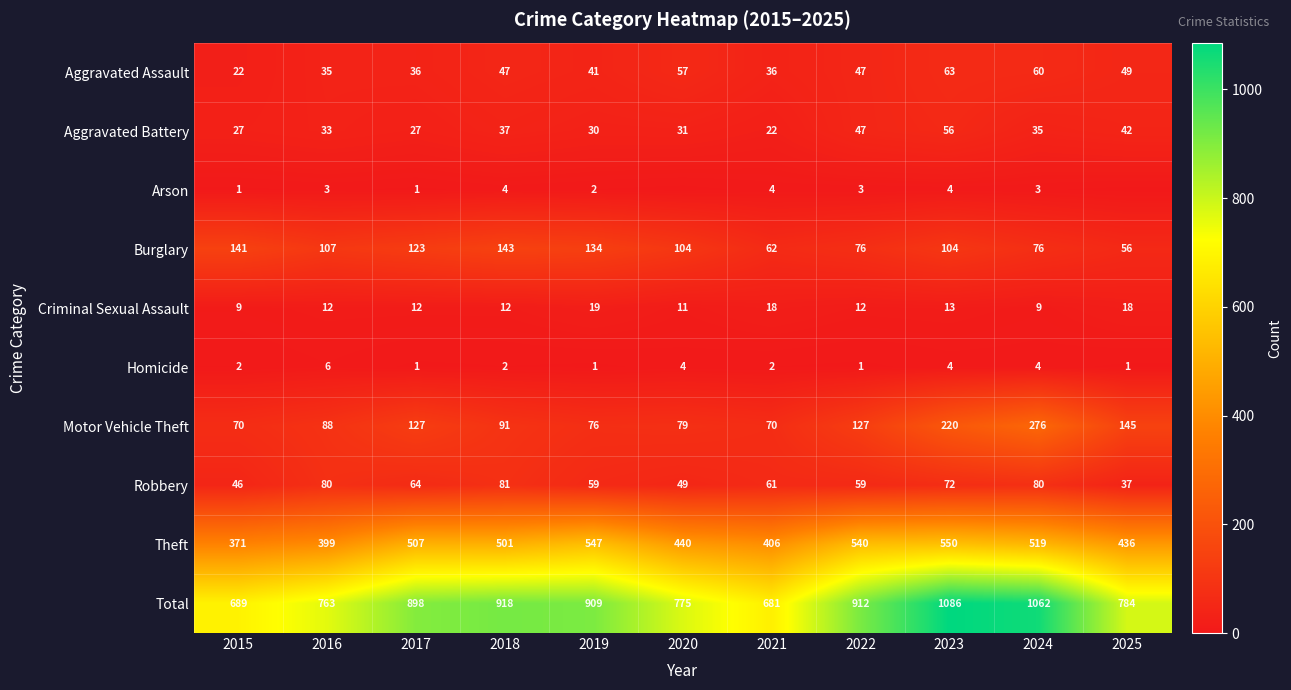

At which category does the chart reach its minimum across all series?

2020